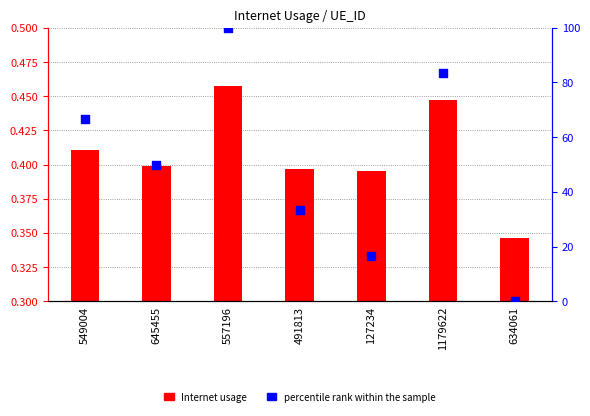

What are all the series names shown in the legend?

Internet usage, percentile rank within the sample